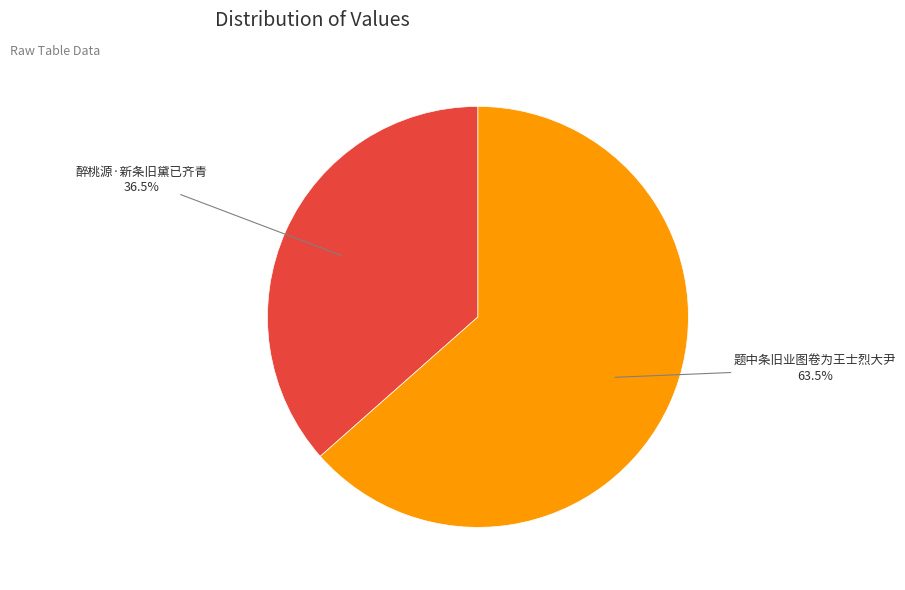

What portion of the pie excludes 醉桃源·新条旧黛已齐青?

63.5%